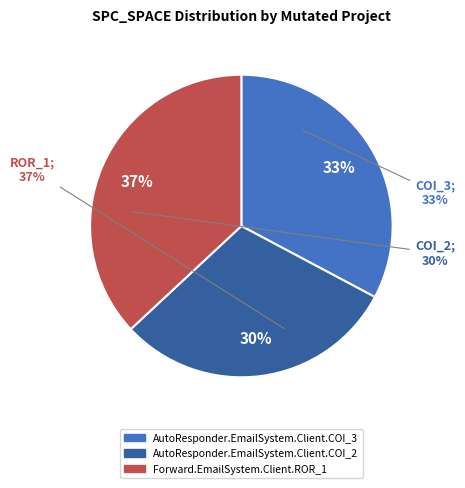

To the nearest percent, what percentage of the pie is Forward.EmailSystem.Client.ROR_1?

37%